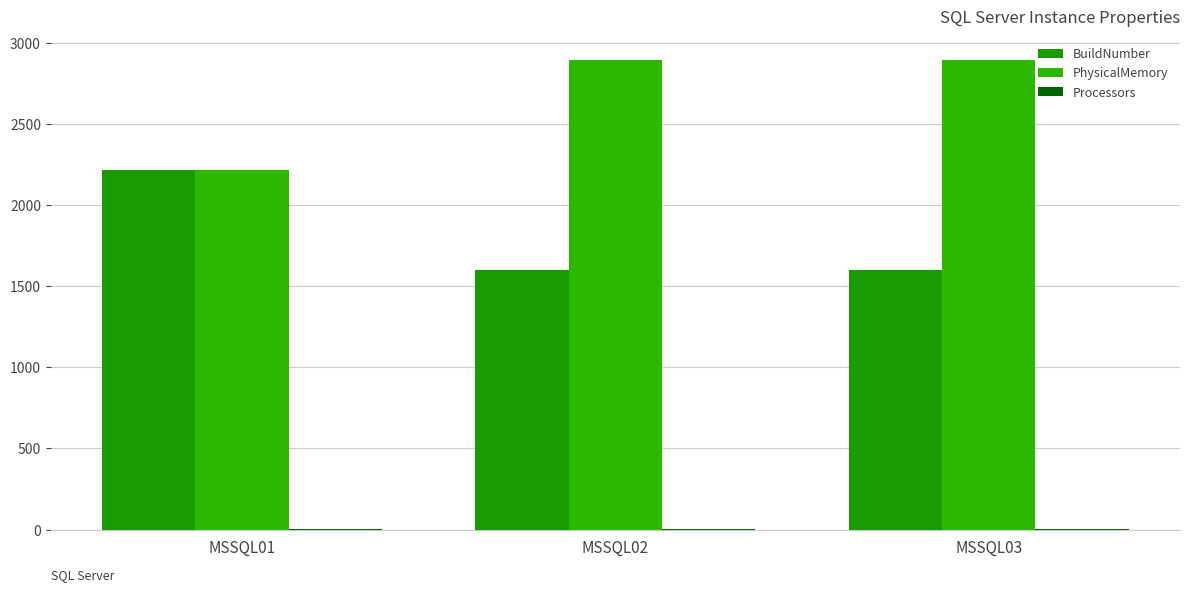

Rank the series at MSSQL02 from highest to lowest value.

PhysicalMemory, BuildNumber, Processors